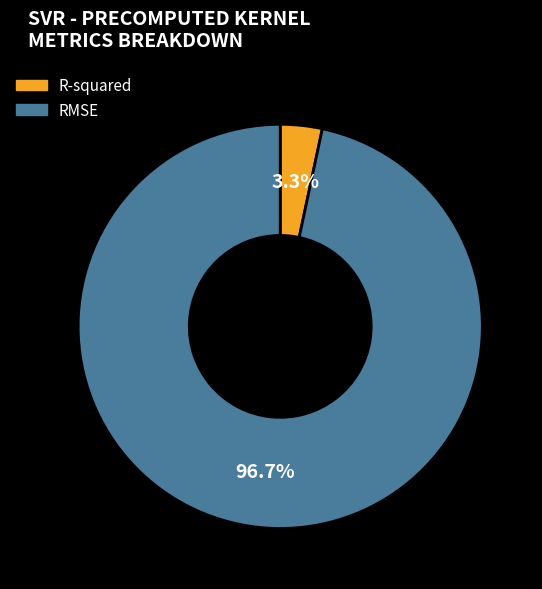

To the nearest percent, what is the difference between the RMSE and R-squared slice percentages?

93%